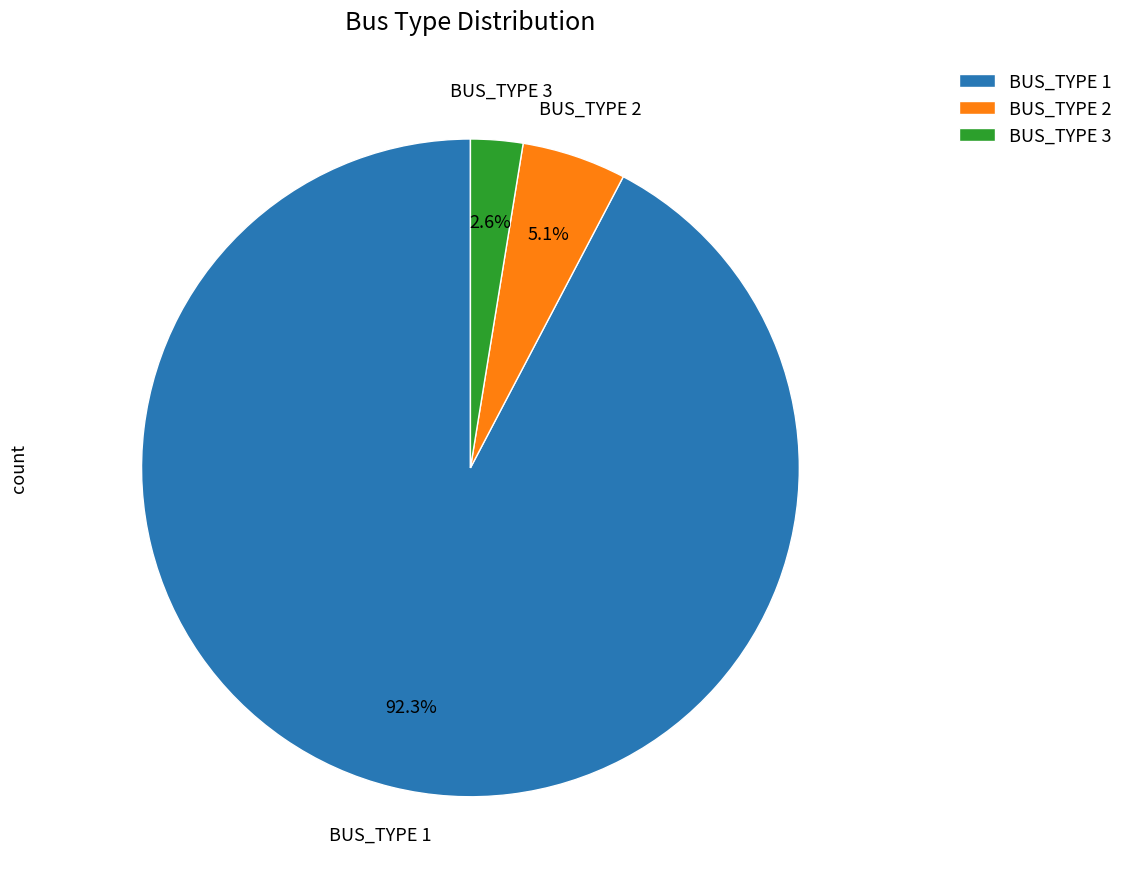

Does BUS_TYPE 2 represent more than half of the total?

No